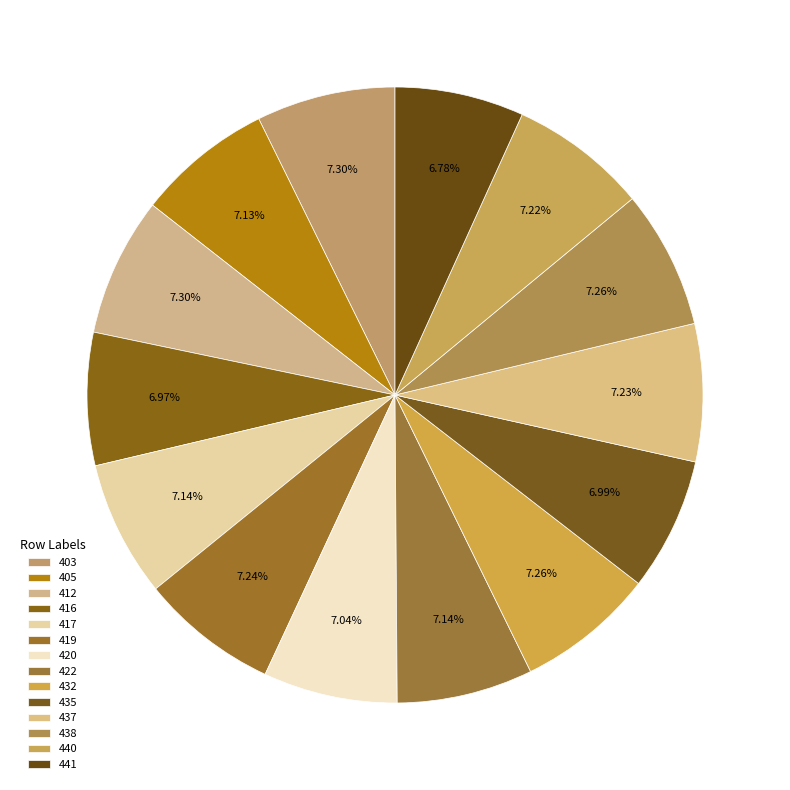

True or false: 437 accounts for 14% of the total.

False